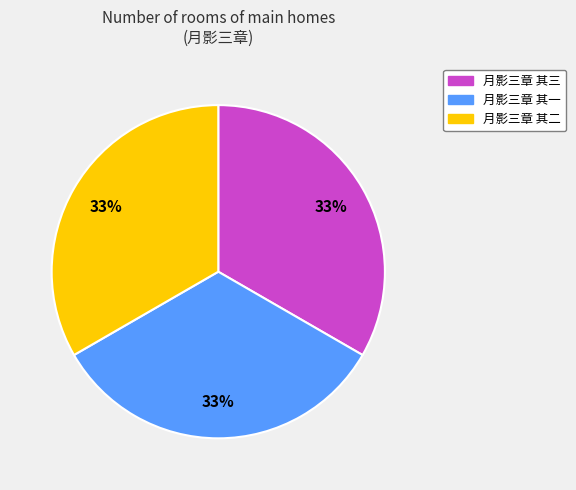

Approximately how many times larger is the value at 月影三章 其二 compared to 月影三章 其一?

1.0